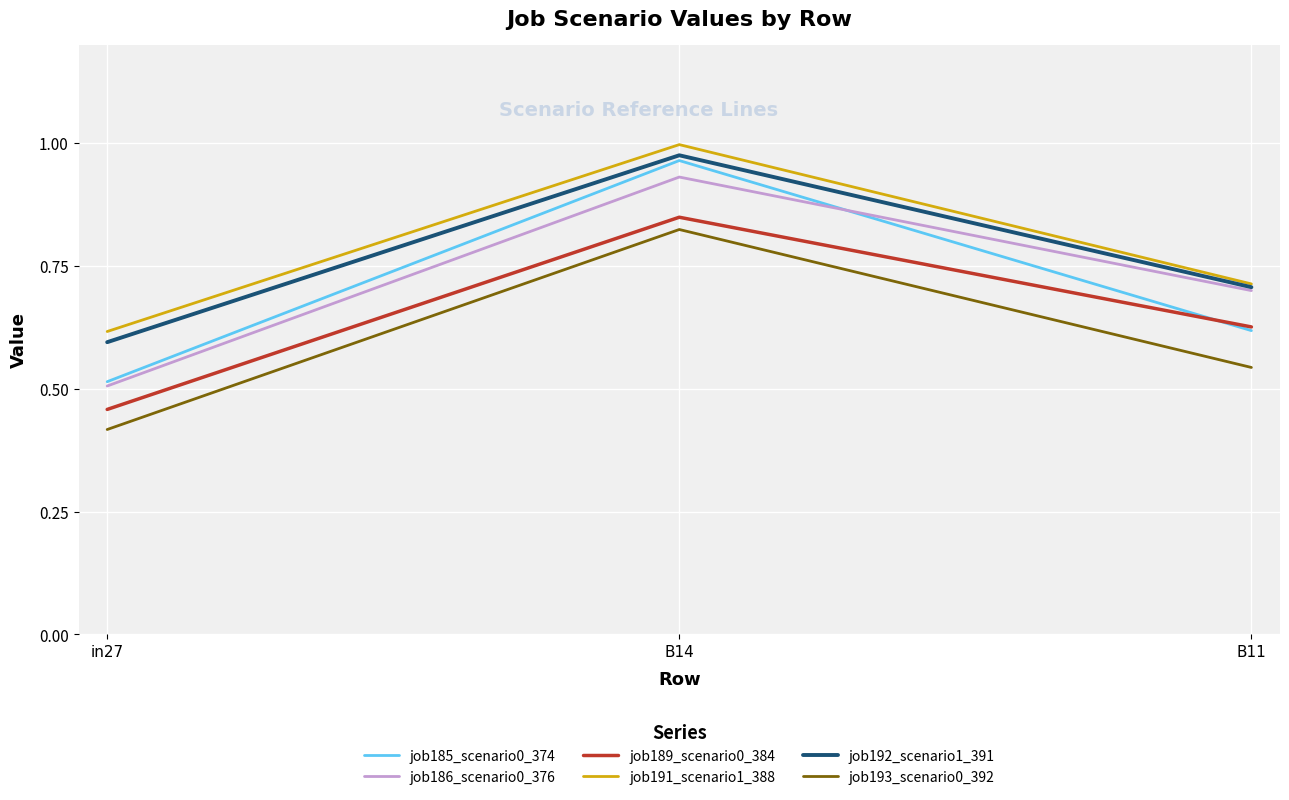

Rank the categories by job191_scenario1_388 value from lowest to highest.

in27, B11, B14